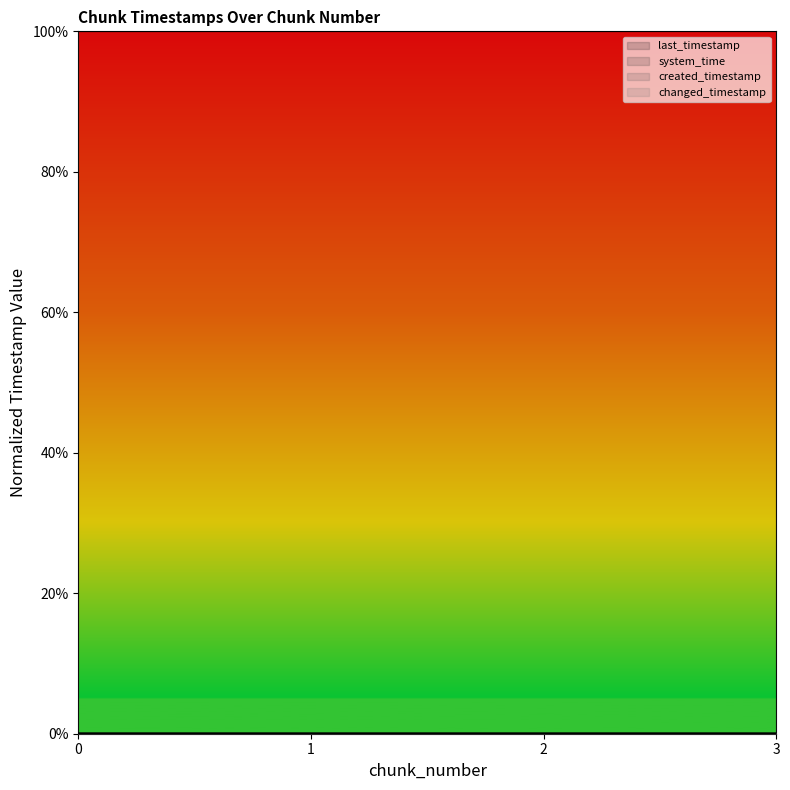

How many data points in created_timestamp are above 0?

3